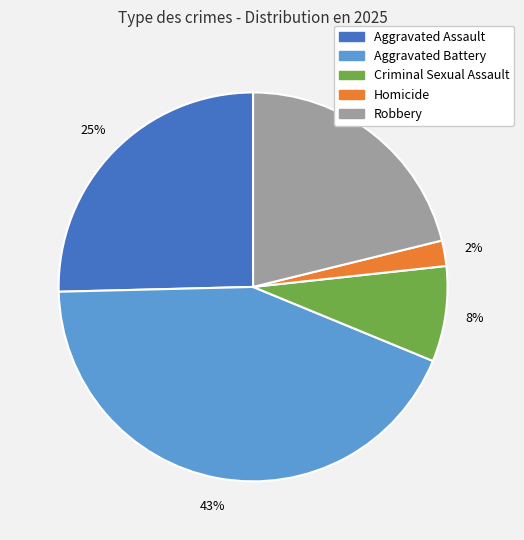

True or false: Aggravated Assault accounts for 33% of the total.

False